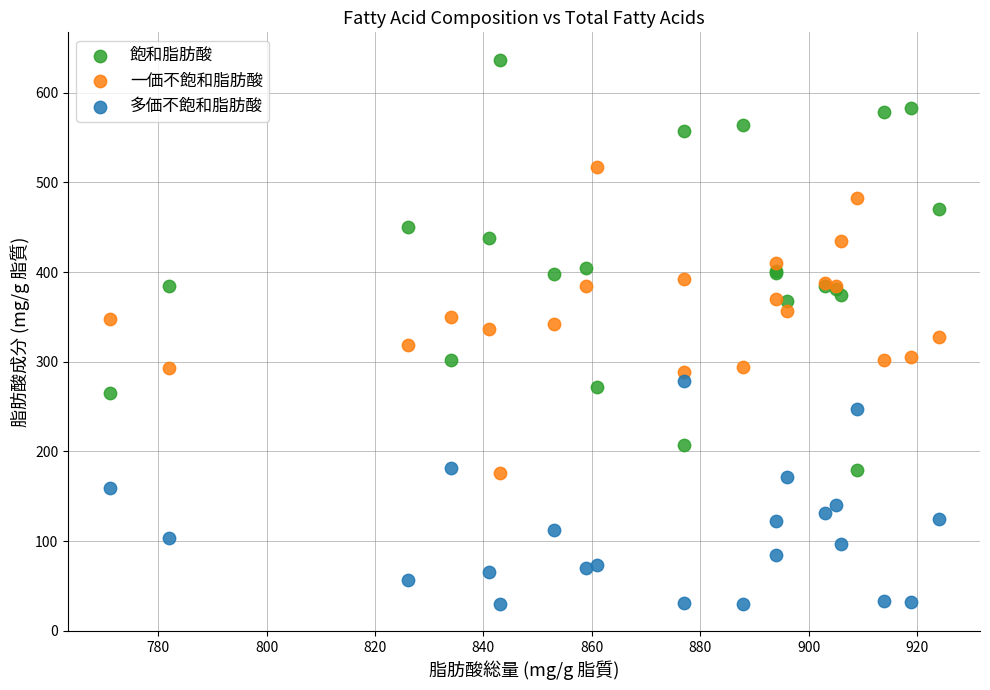

What is the X range (max minus min) for the scatter plot?

153